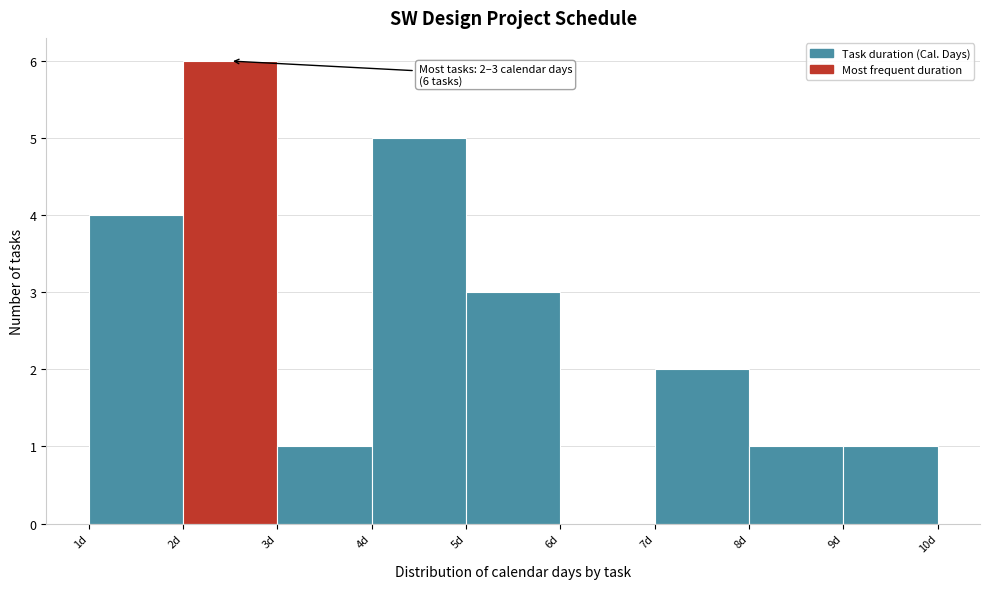

Which range on the x-axis has the tallest bar?

2 to 3